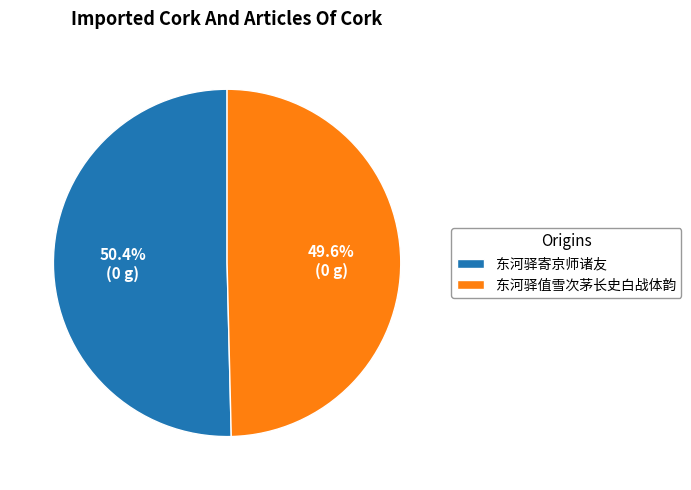

What is the total percentage of 东河驿值雪次茅长史白战体韵 and 东河驿寄京师诸友?

100.0%